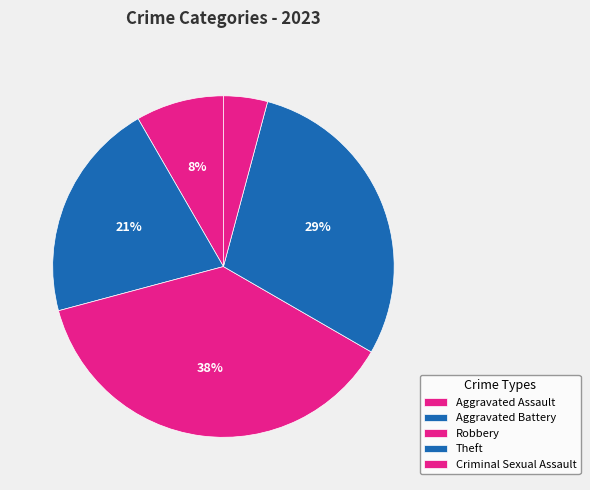

Count the number of slices in the pie.

5